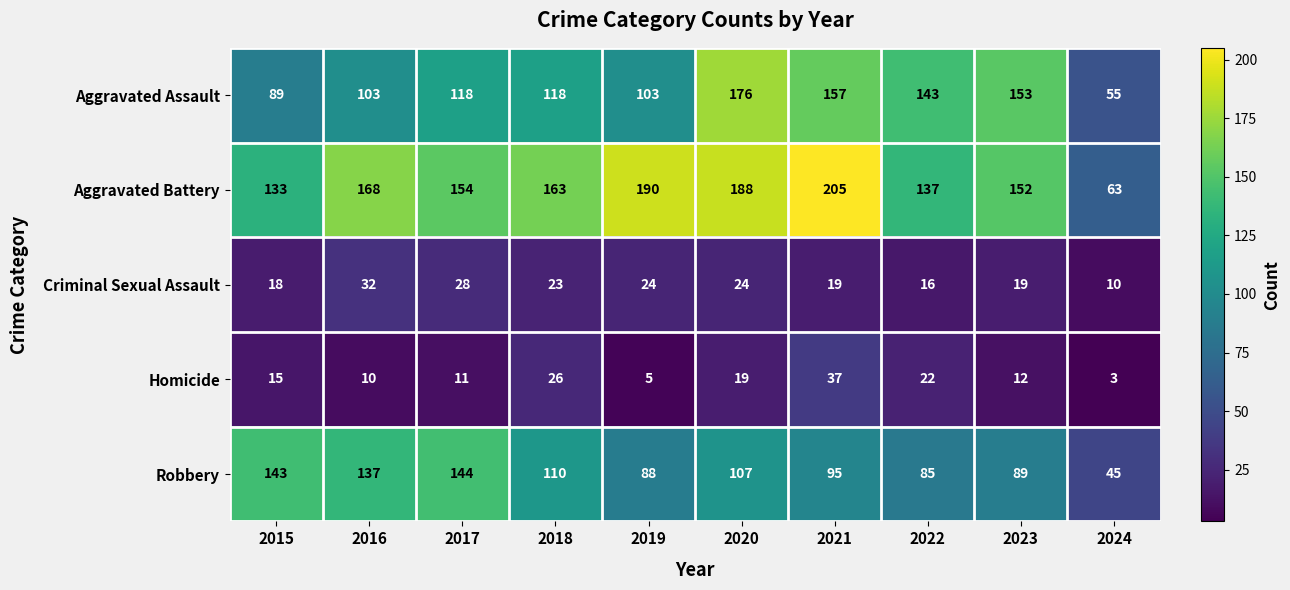

At which category is the sum across all series the highest?

2020